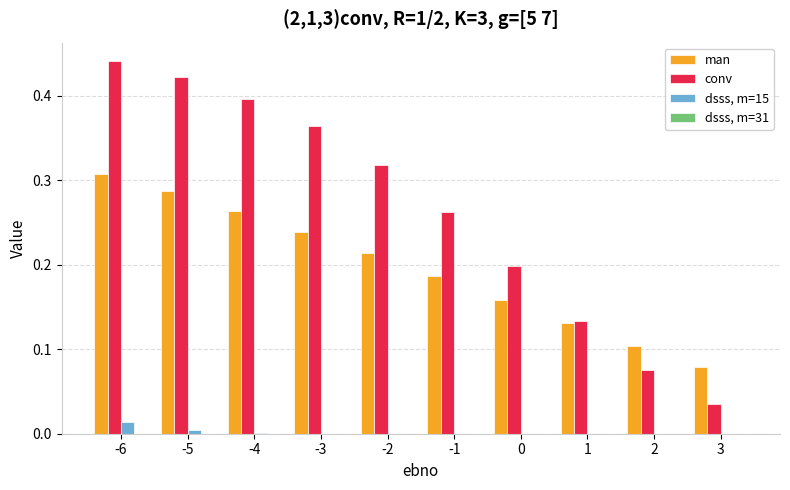

Which category has the highest value across all series?

-6